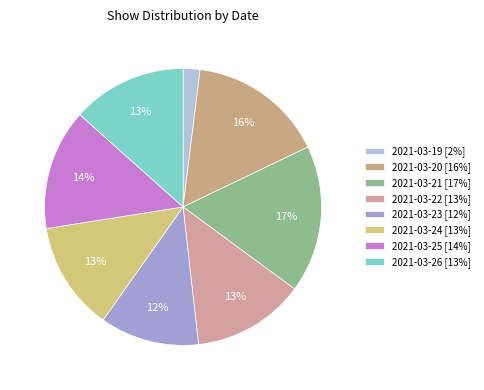

To the nearest percent, what is the difference between the largest and smallest slice percentages?

15%